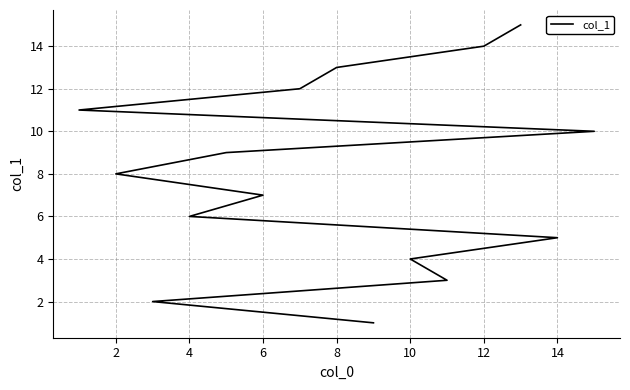

Reading left to right, what are all the values shown in this chart?

1	2	3	4	5	6	7	8	9	10	11	12	13	14	15